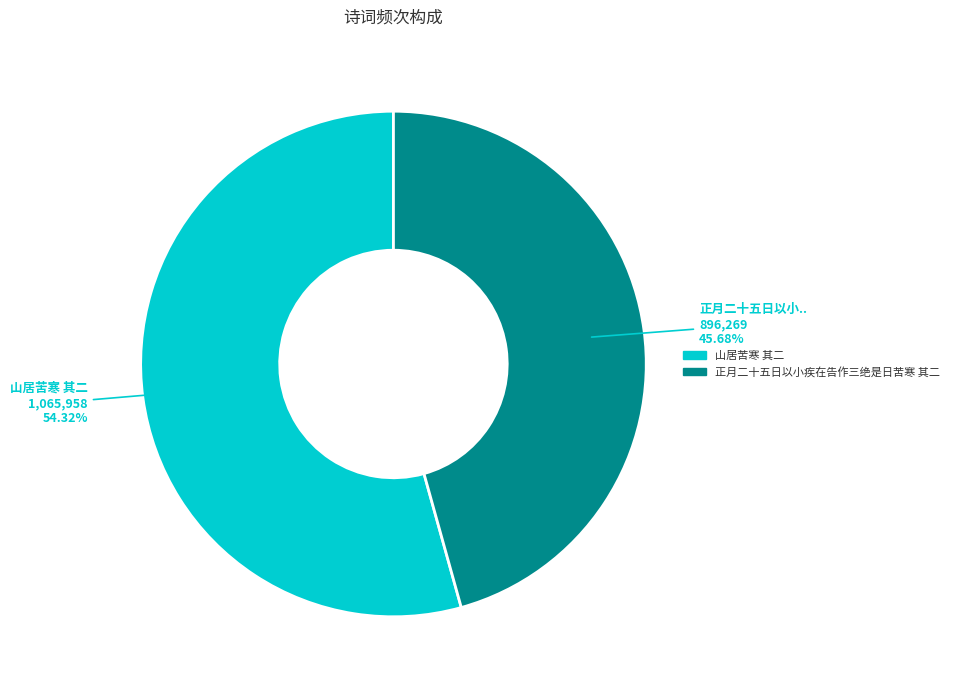

Does 正月二十五日以小疾在告作三绝是日苦寒 其二 represent more than half of the total?

No